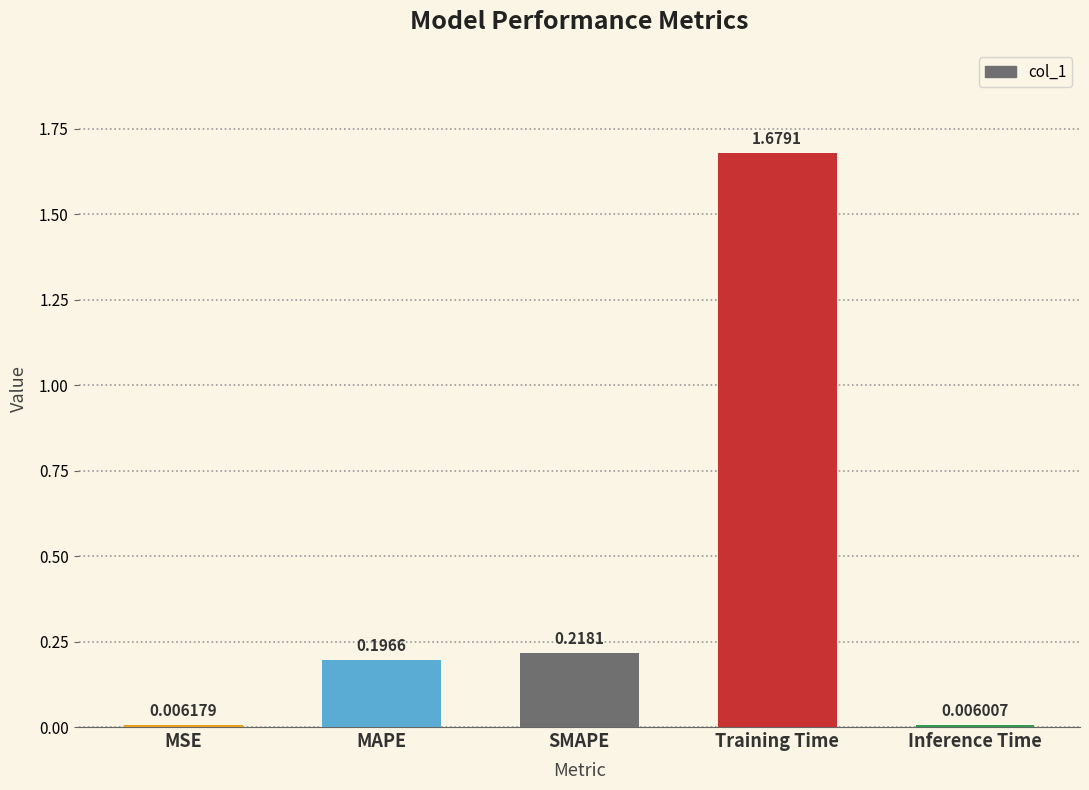

List the labels in order of value, smallest first.

Inference Time, MSE, MAPE, SMAPE, Training Time